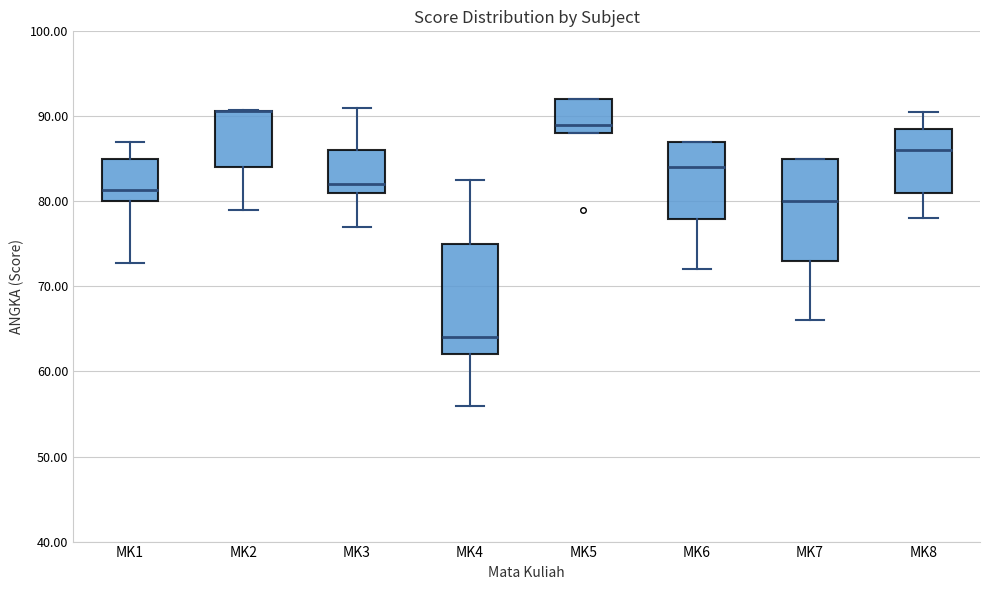

Where is the lower edge of the box for MK5 on the y-axis? The values are not printed on the chart, so give them approximately, as read against the axis.

88